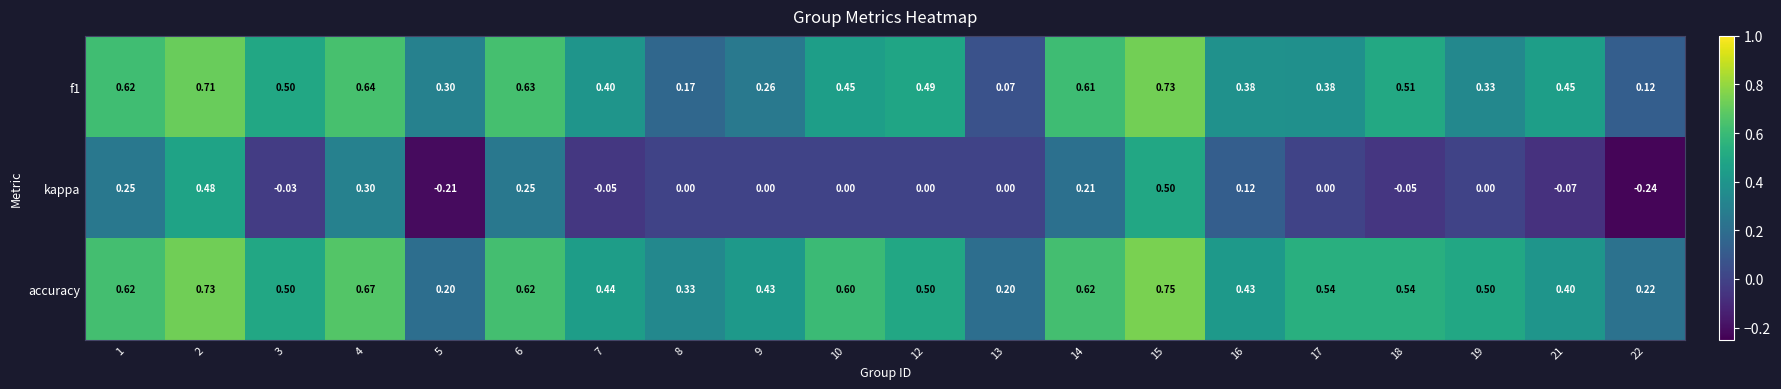

What is the difference between the highest and lowest values at 1?

0.4